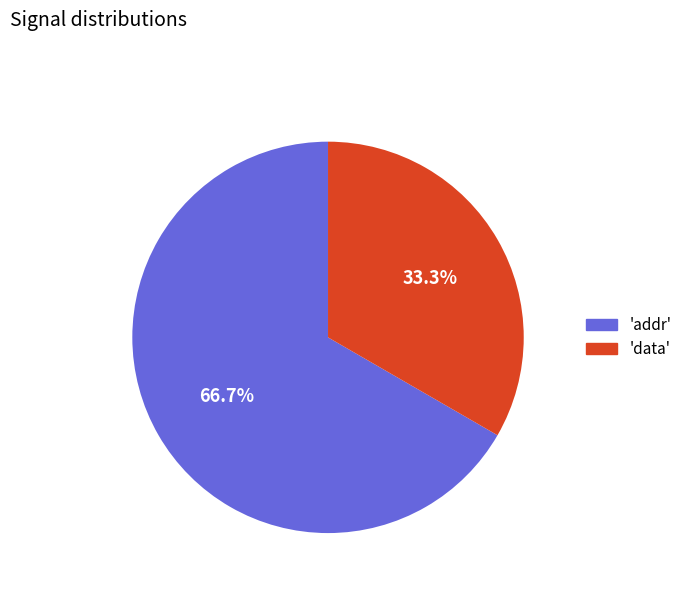

Is there a majority slice in this chart?

Yes